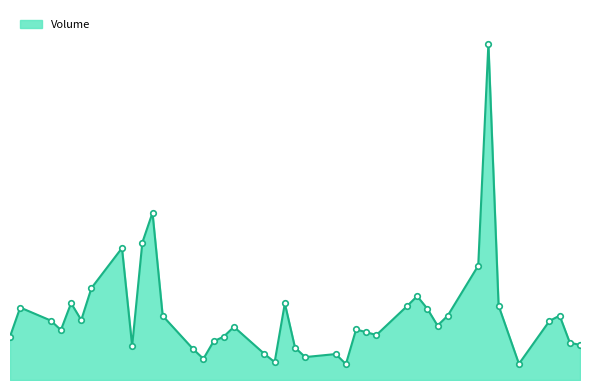

Is this an area chart (filled region under the line)?

Yes